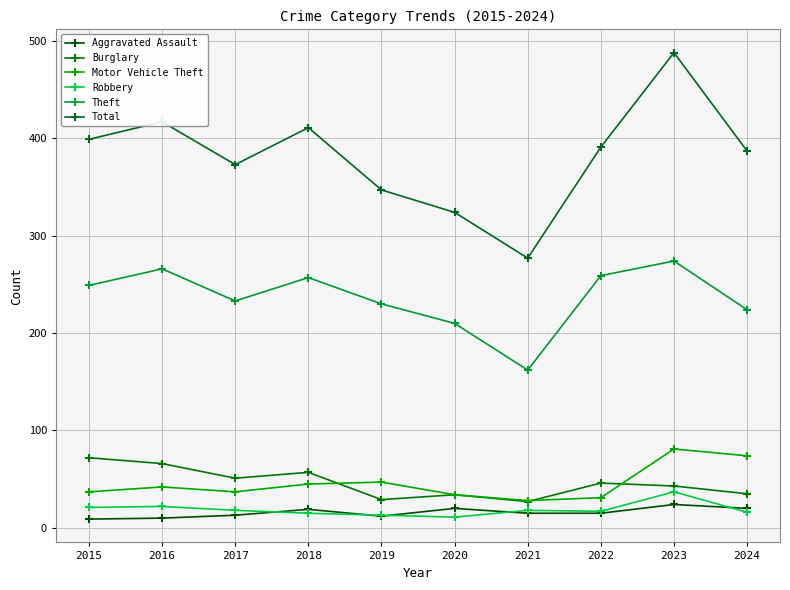

Read the Total value at 2016, to the nearest 10.

420